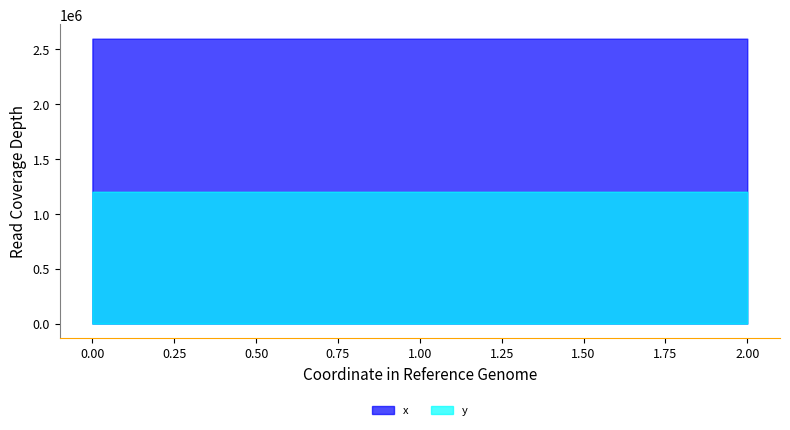

Rank the series by their maximum value, from highest to lowest.

x, y